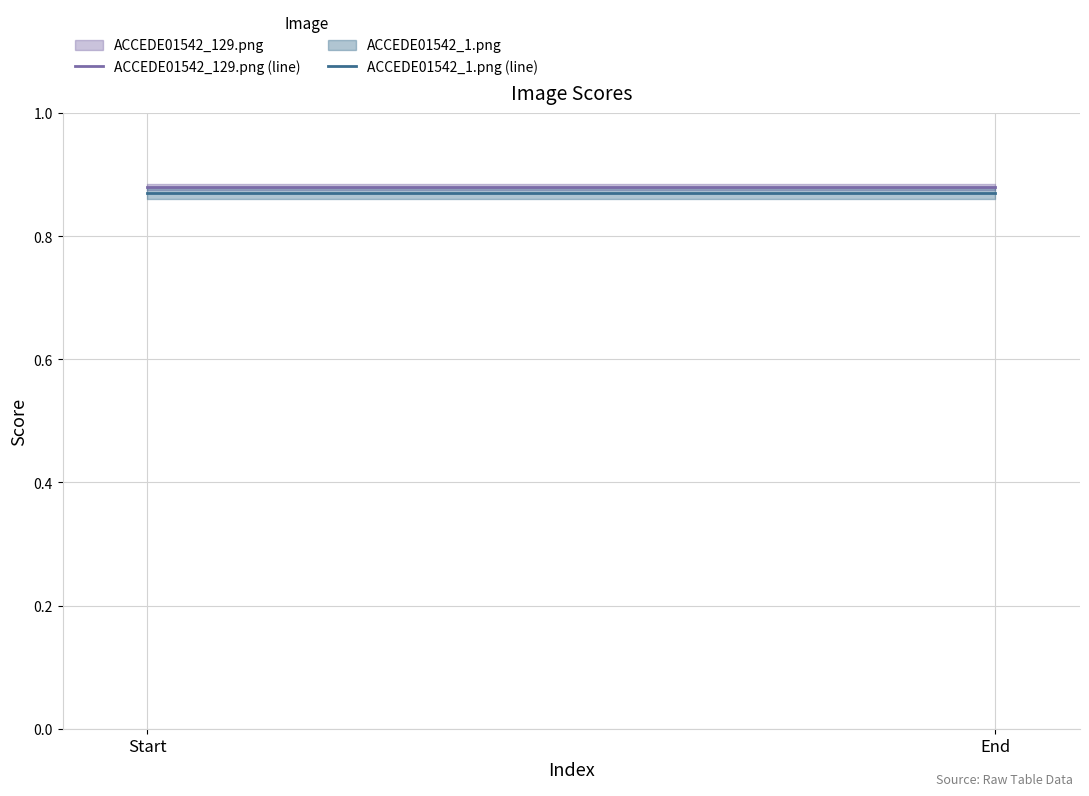

List the series in order of their overall mean, lowest first.

ACCEDE01542_1.png (line), ACCEDE01542_129.png (line)